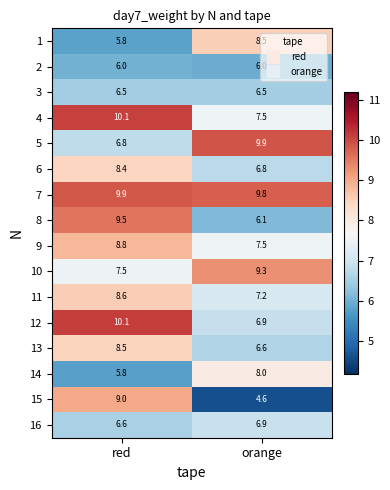

Which series changed the most between red and orange?

15